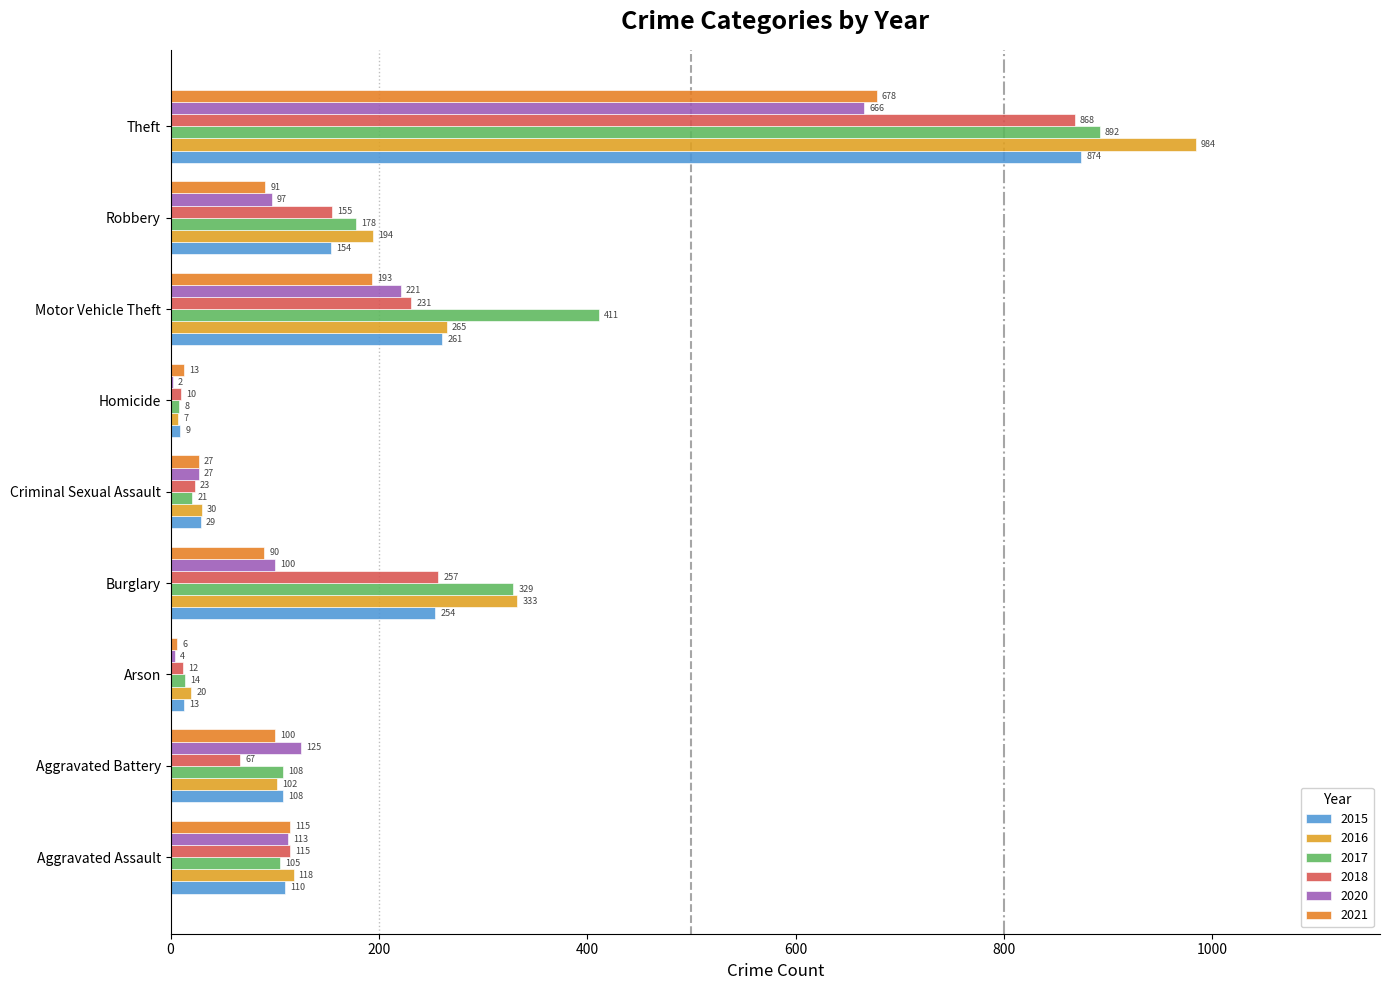

How many distinct data groups are displayed?

6